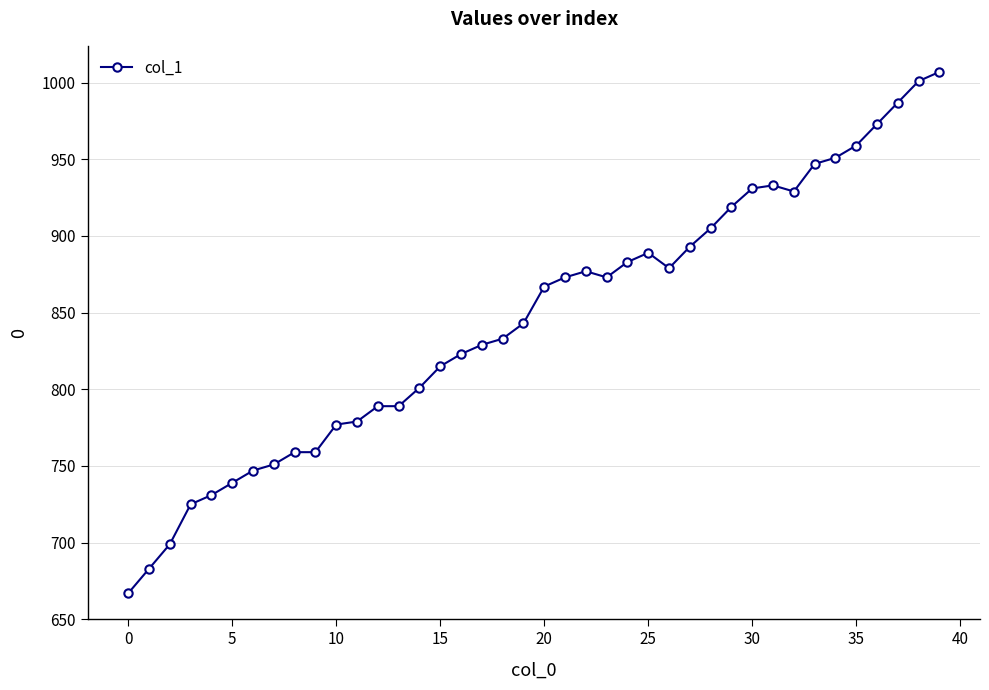

What is the maximum value shown in the chart?

1007